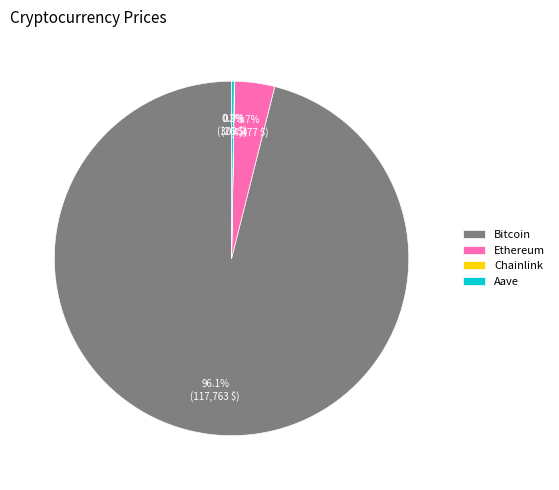

Which slice is the largest?

Bitcoin